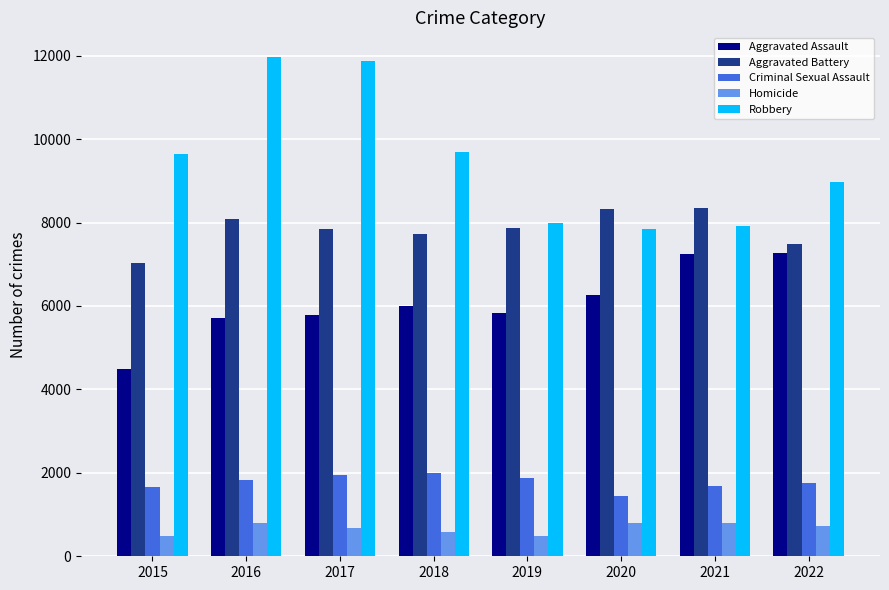

At 2017, list the series in order from smallest to largest.

Homicide, Criminal Sexual Assault, Aggravated Assault, Aggravated Battery, Robbery